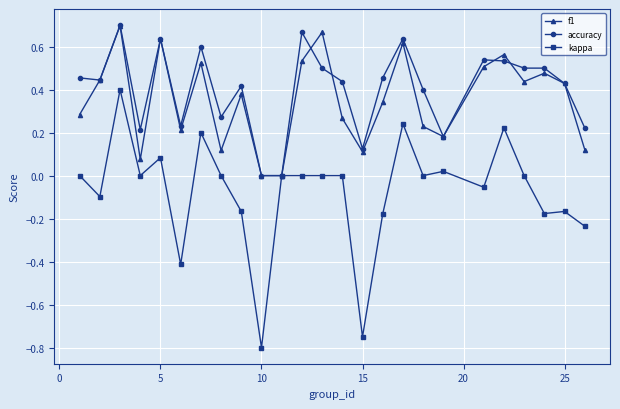

Does the chart display data point markers on the line(s)?

Yes